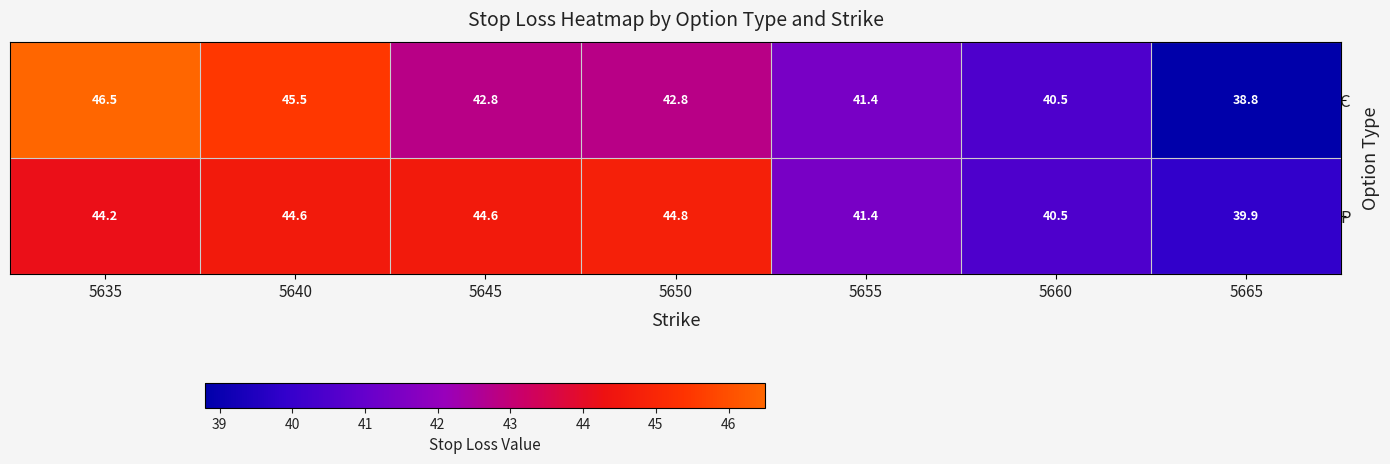

What is the difference between the second highest and minimum values in the P series?

4.7